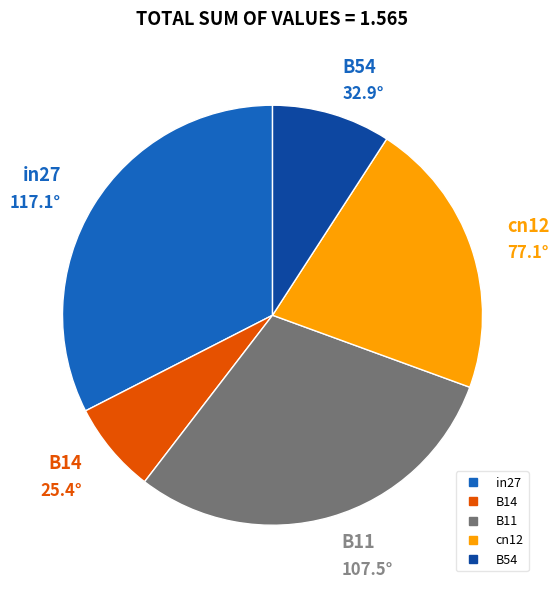

Is in27 the majority of the pie?

No